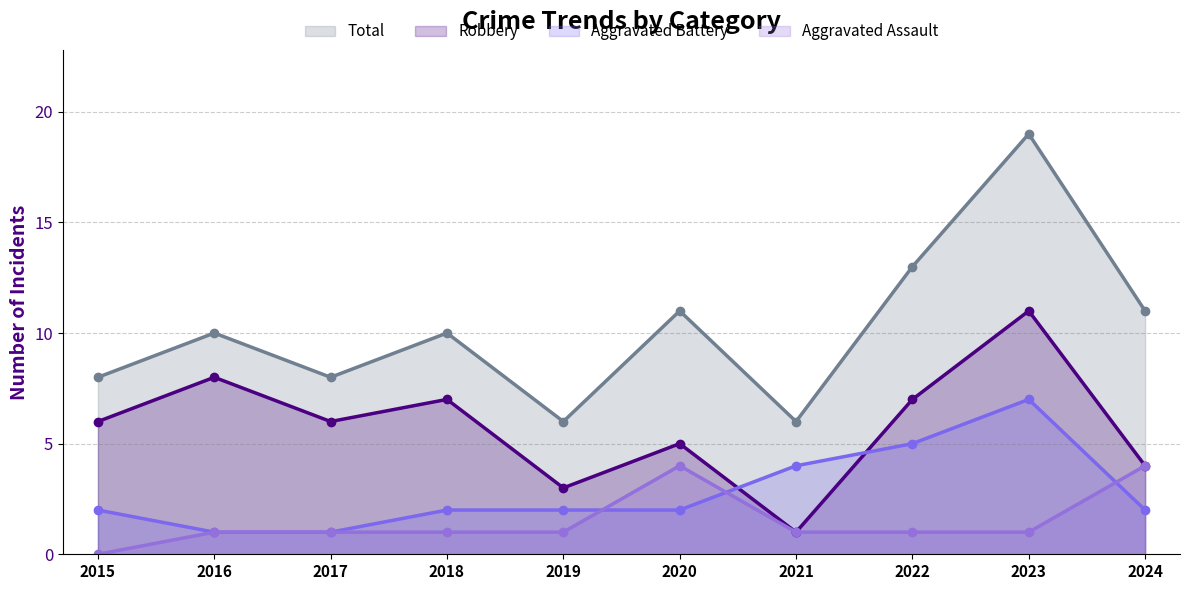

What value does the Aggravated Battery series have at 2017?

1